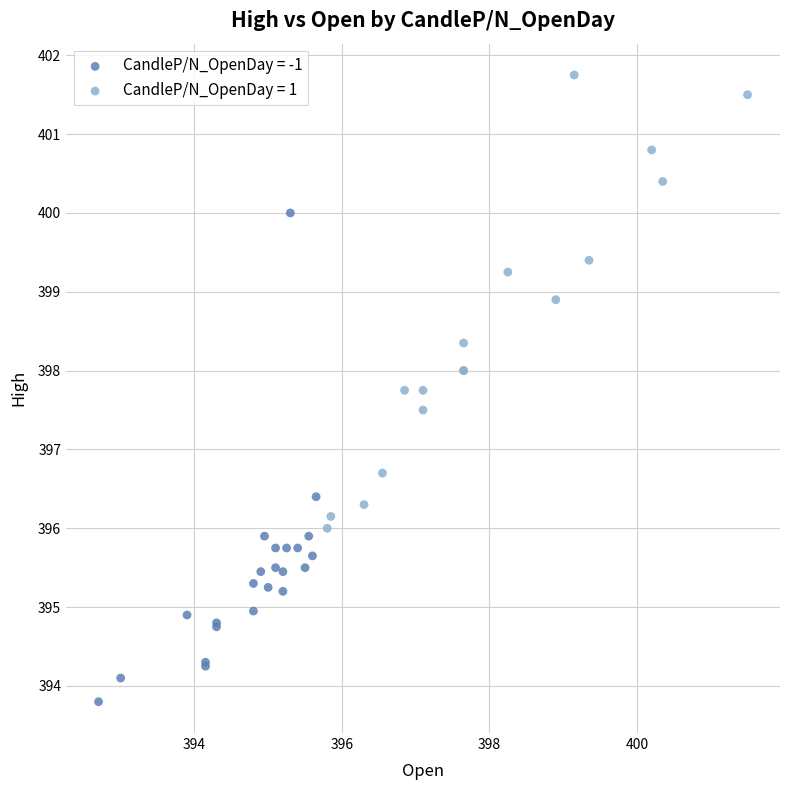

Which series reaches the minimum Y coordinate?

CandleP/N_OpenDay = -1